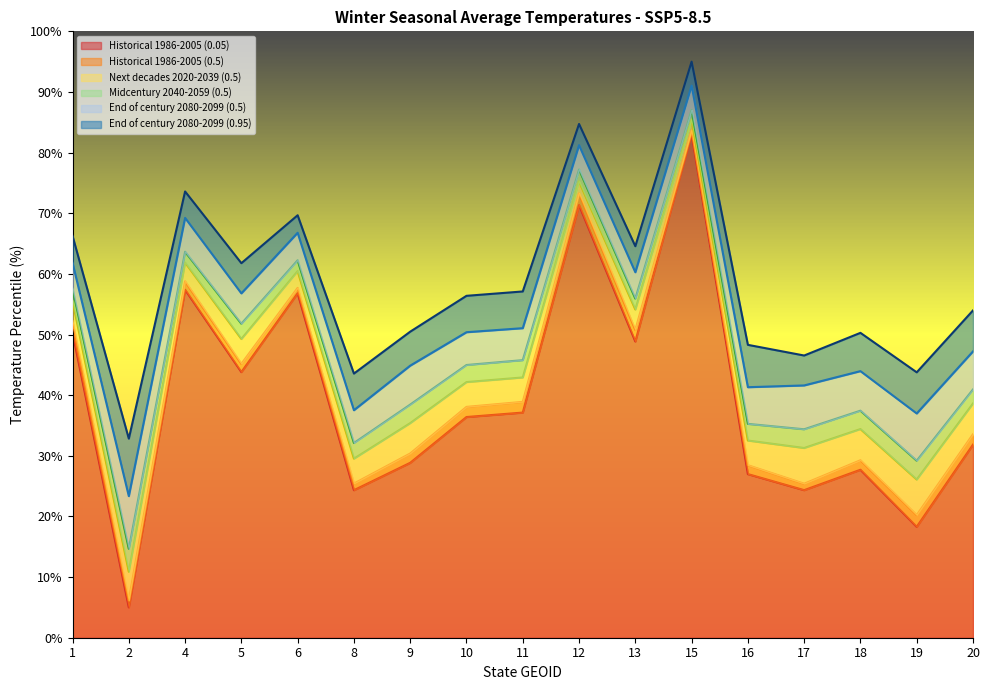

What is the maximum value for End of century 2080-2099 (0.95)?

95.0